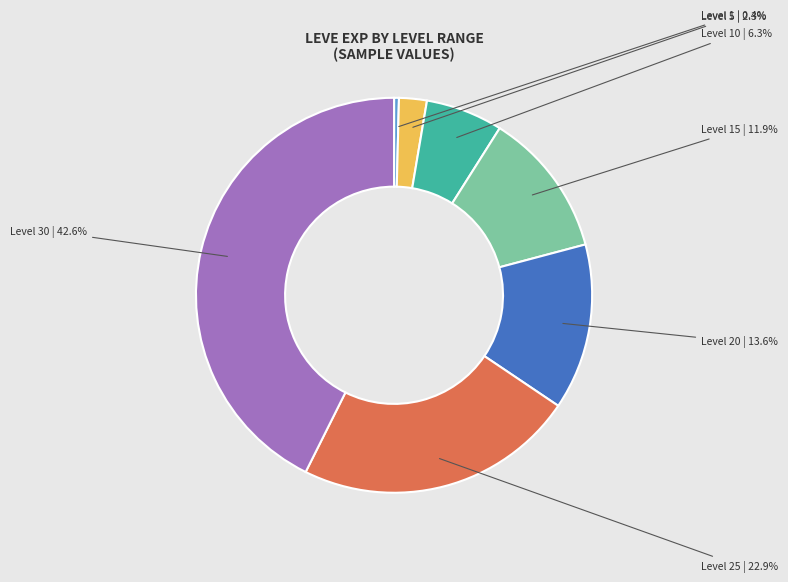

How many segments does this pie chart have?

7